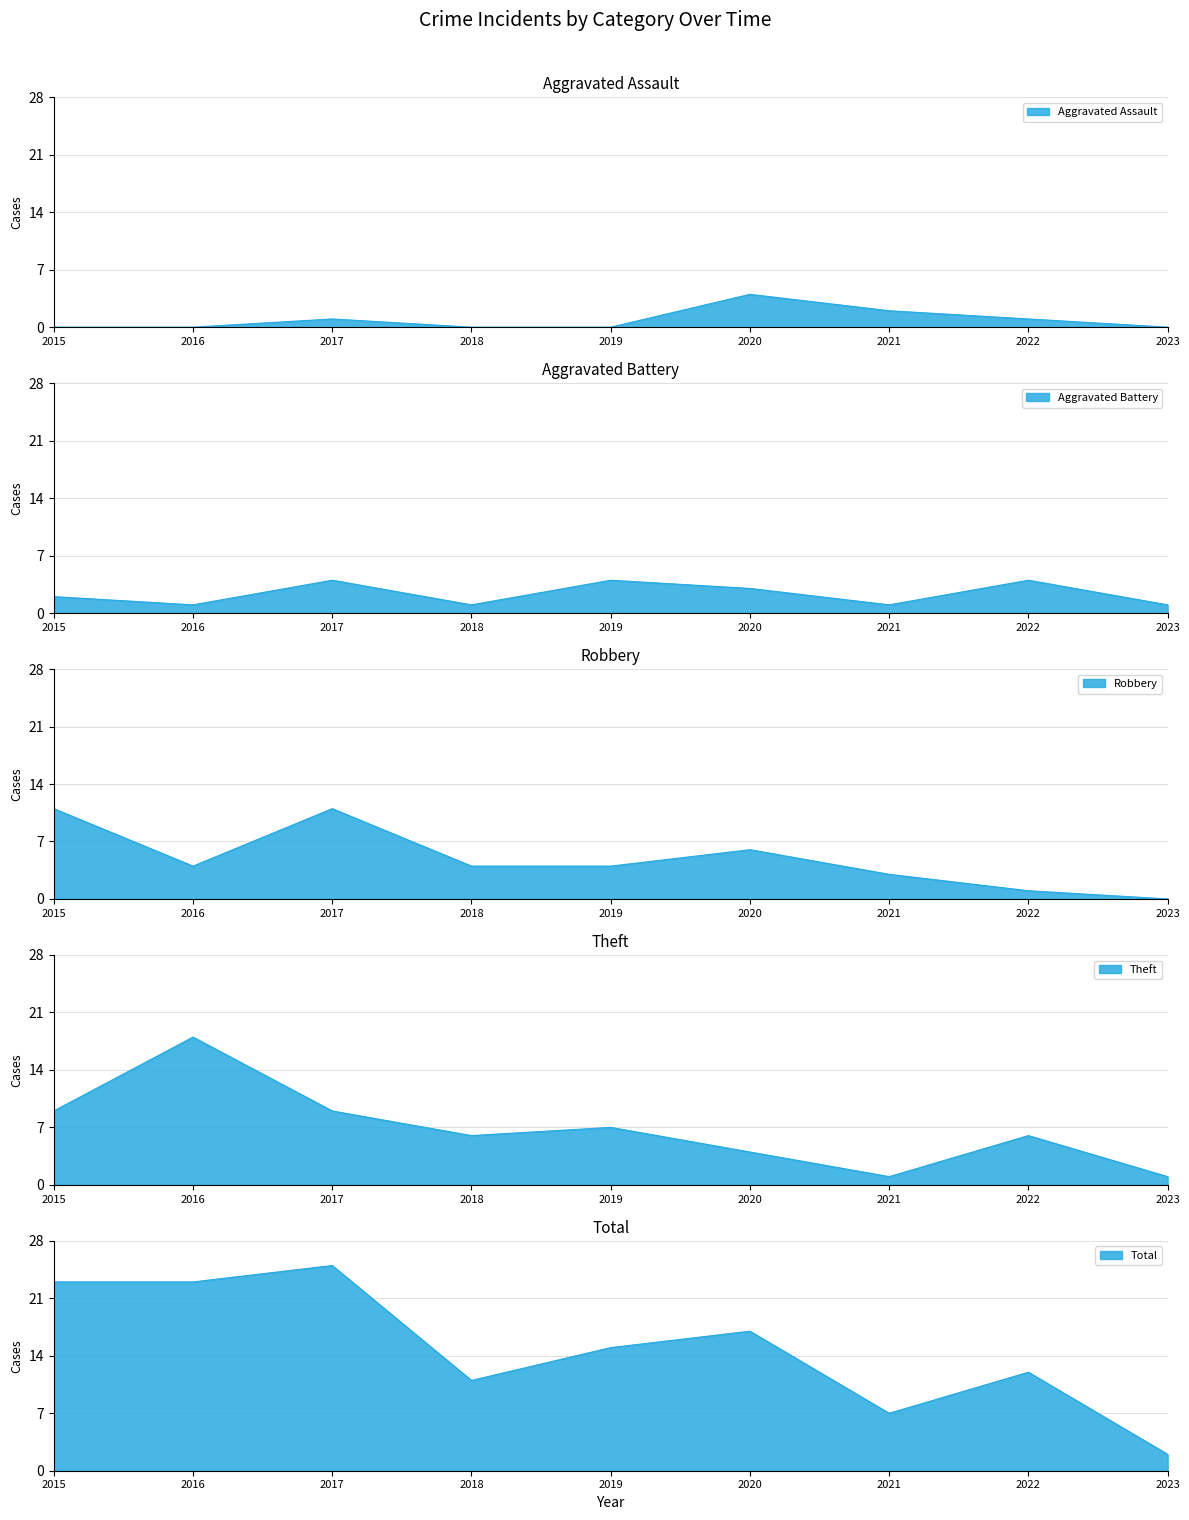

Where is Theft nearest to the value 9?

2015